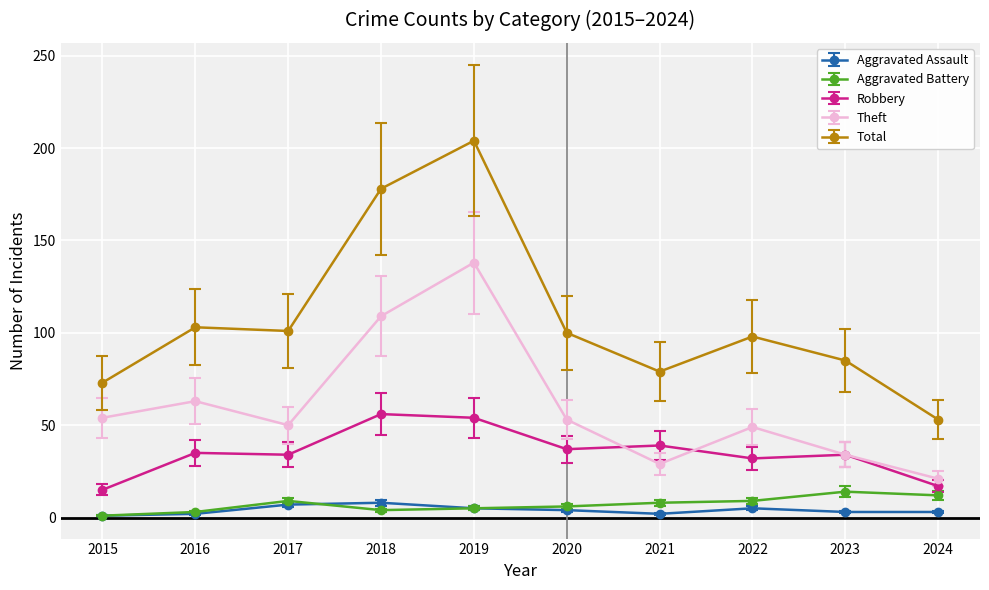

What is the minimum value for Theft?

21